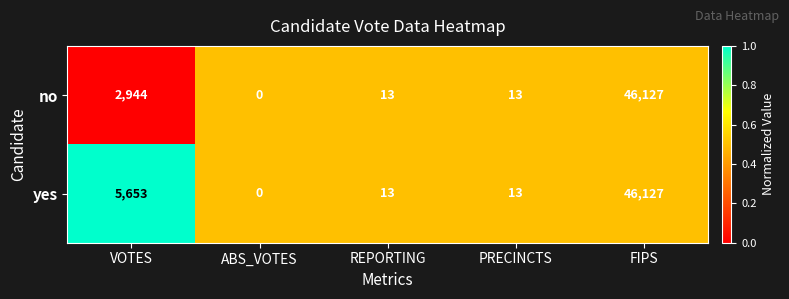

The value of no at FIPS is 12274. True or false?

False